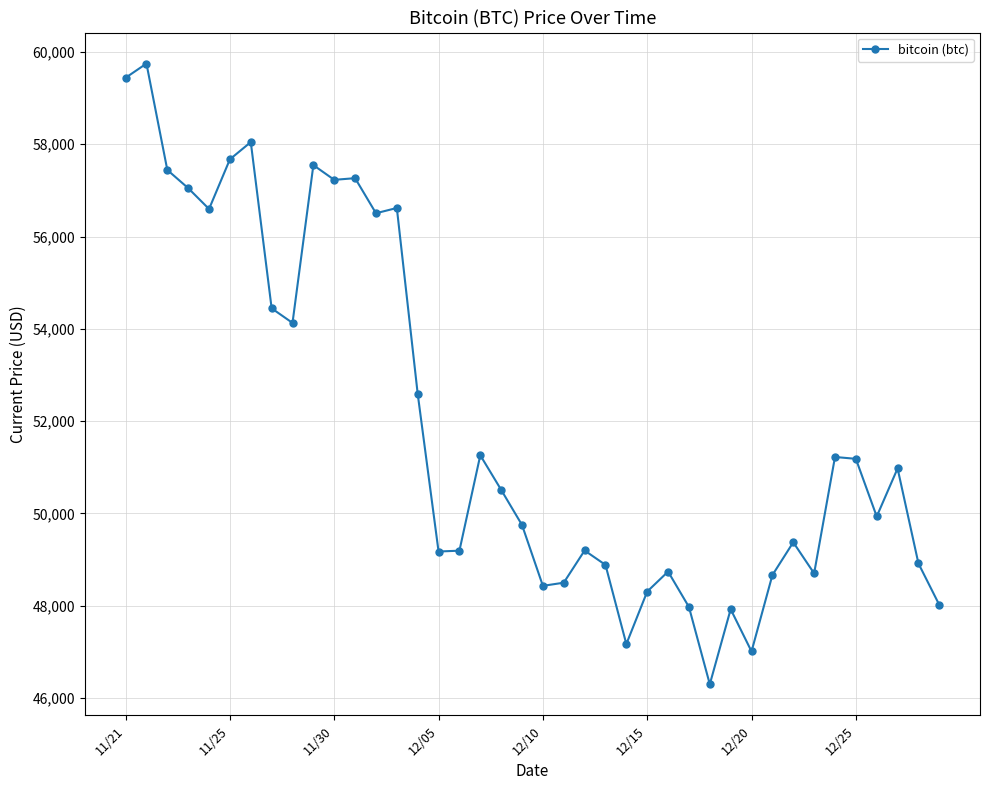

True or false: there are more than 1 points higher than both neighbors.

True